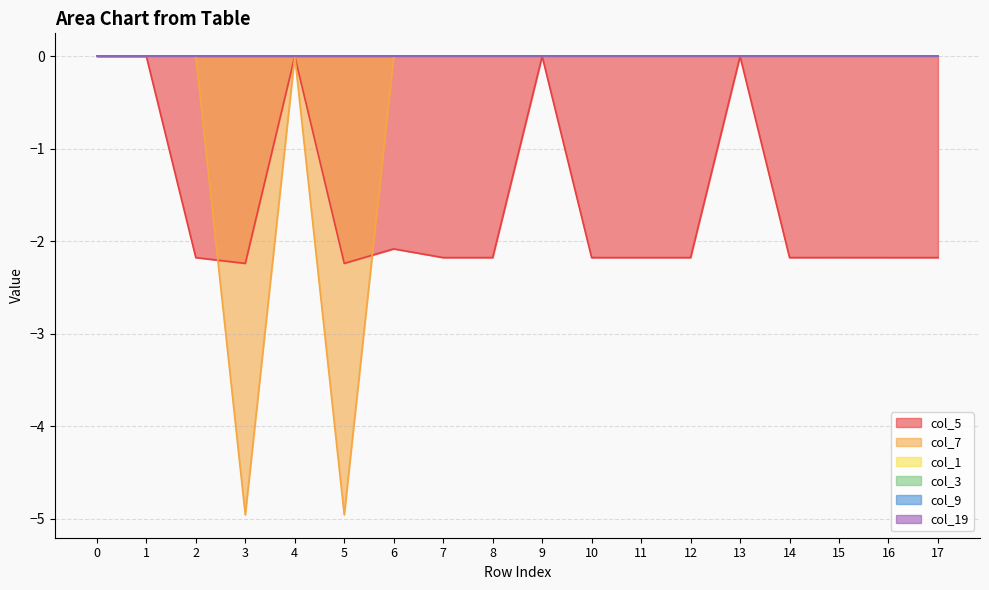

At which category does the chart reach its minimum across all series?

3